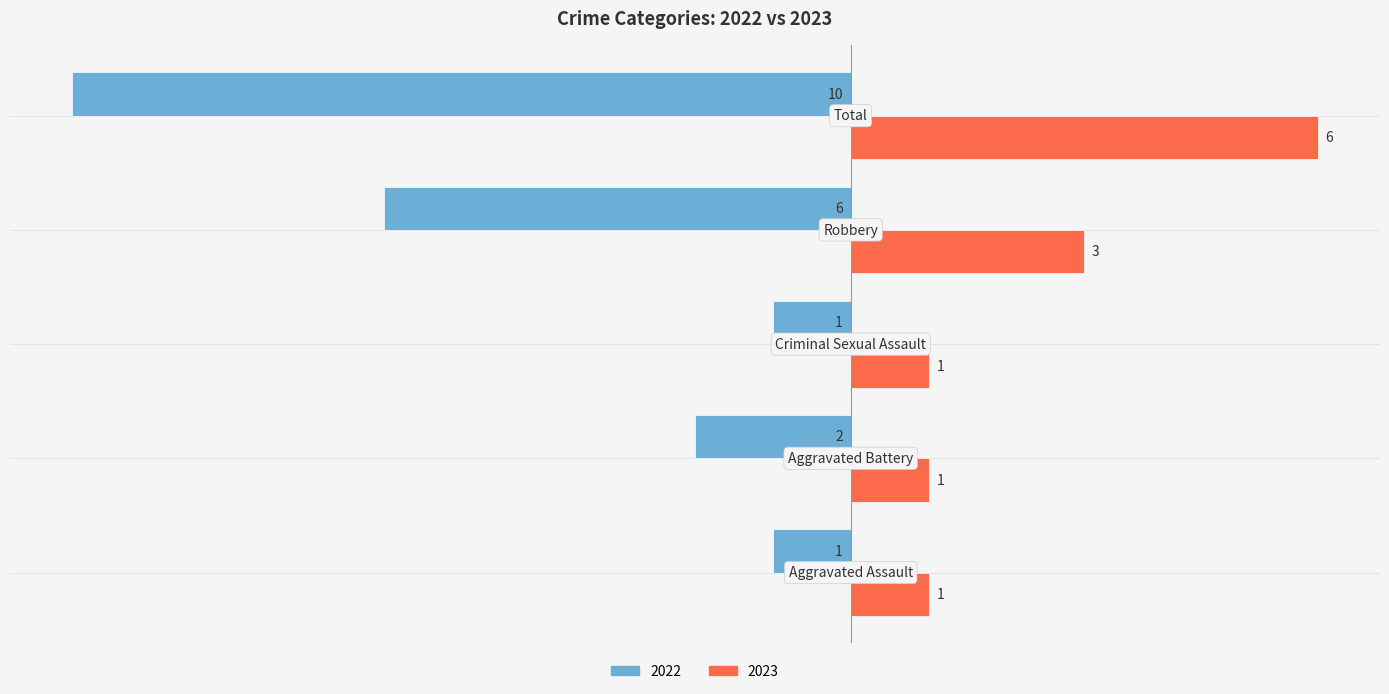

At how many categories does at least one series exceed -2?

5